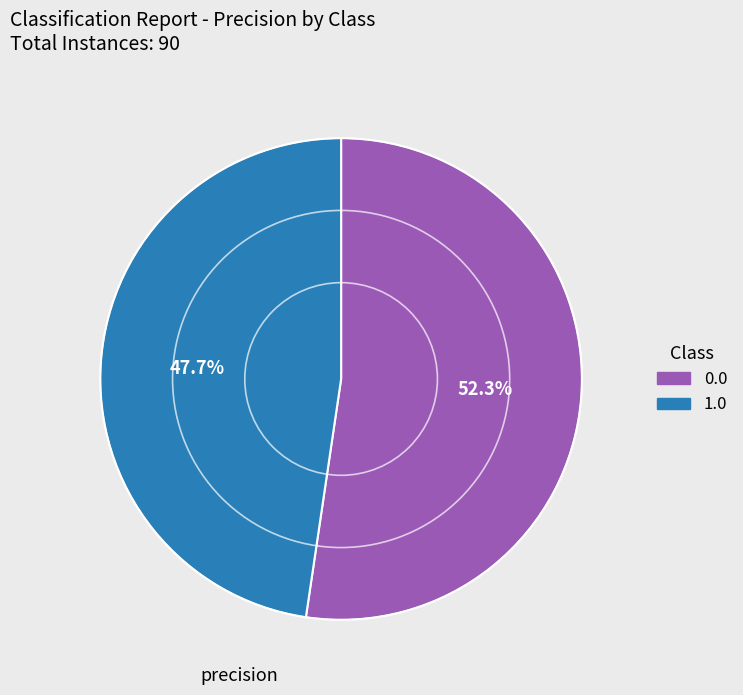

What is the smallest slice in the pie chart?

1.0